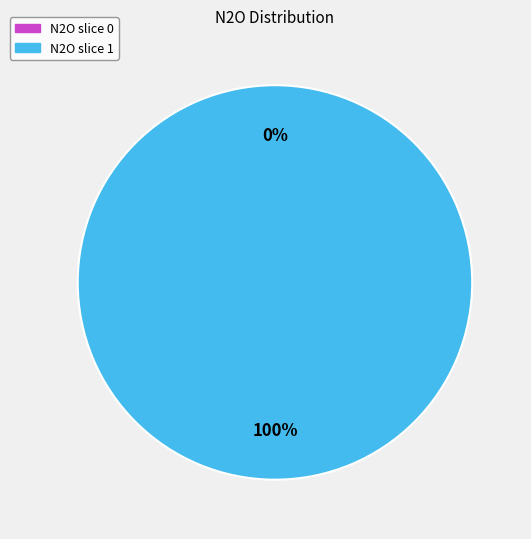

What percentage do 1 and 0 together represent?

100.0%